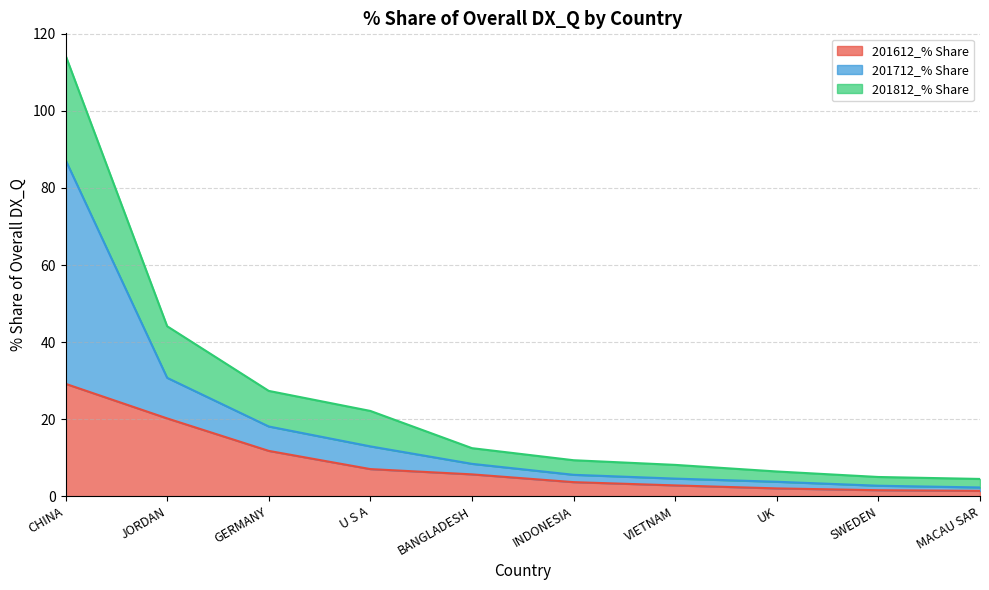

True or false: 201812_% Share and 201712_% Share intersect in this chart.

False